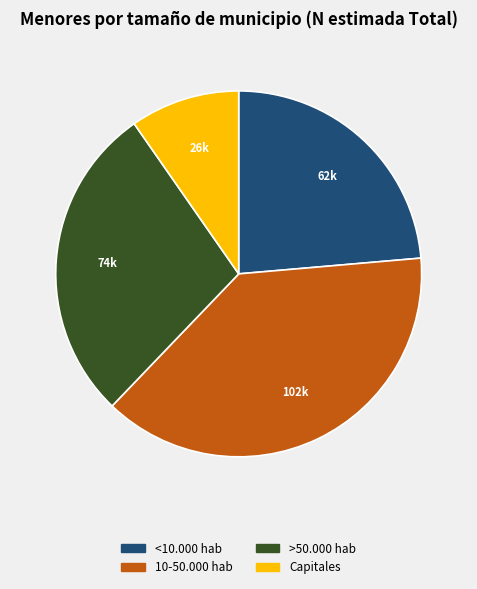

Which category has the smallest portion of the pie?

Capitales